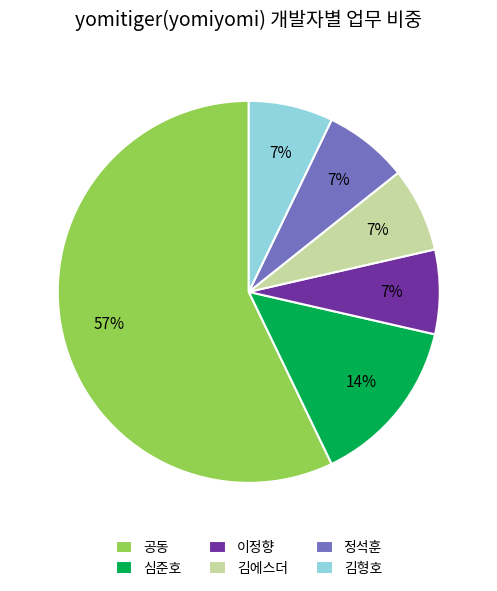

To the nearest percent, what is the average slice percentage?

17%